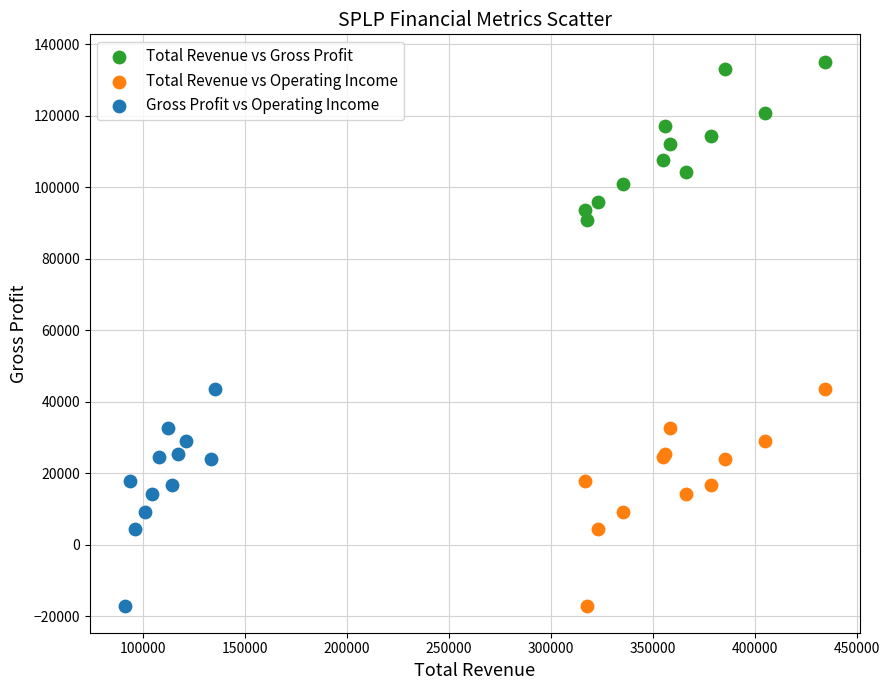

What are all the series names shown in the legend?

Total Revenue vs Gross Profit, Total Revenue vs Operating Income, Gross Profit vs Operating Income